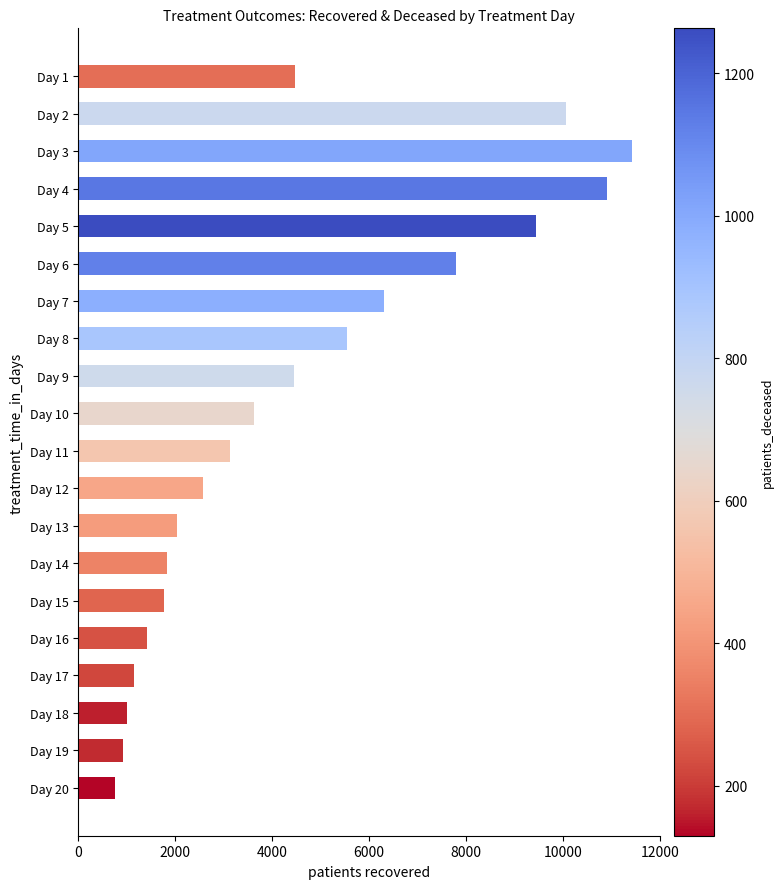

What is the sum of all values?

90698